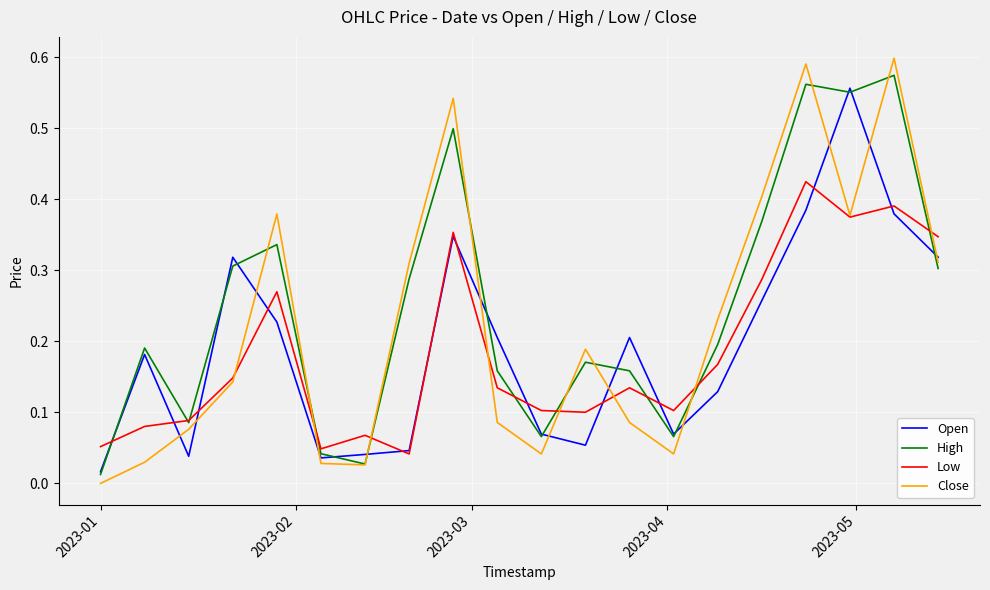

Which series has the largest range (max minus min)?

Close